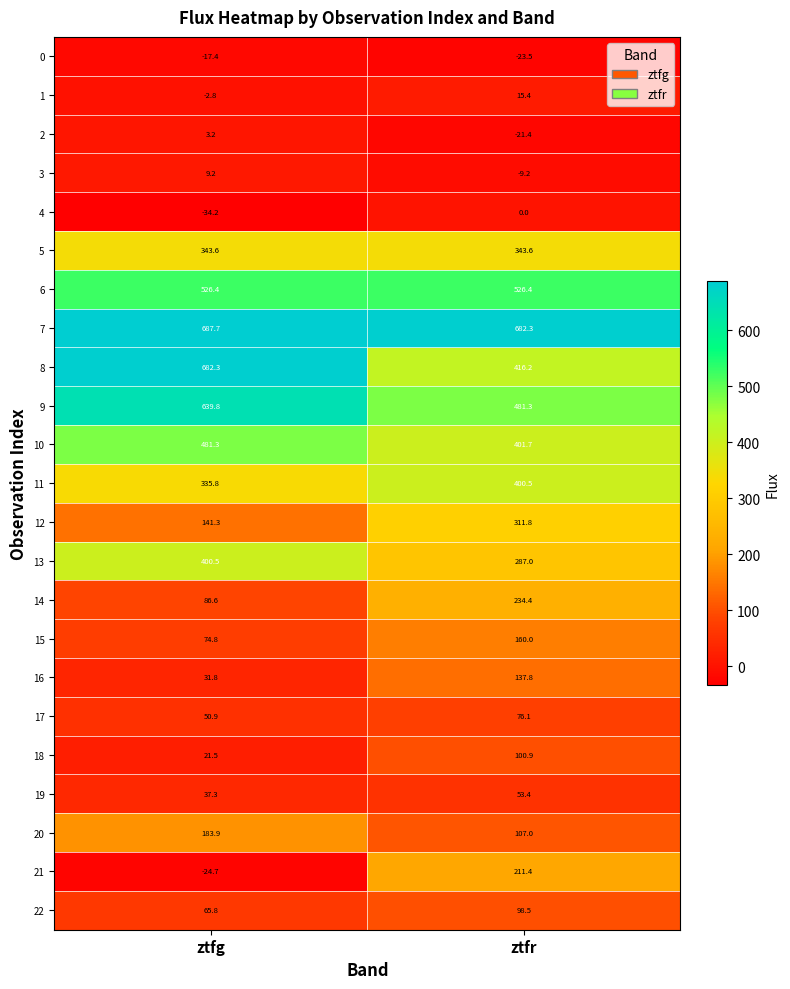

What is the maximum value shown in the chart?

687.7